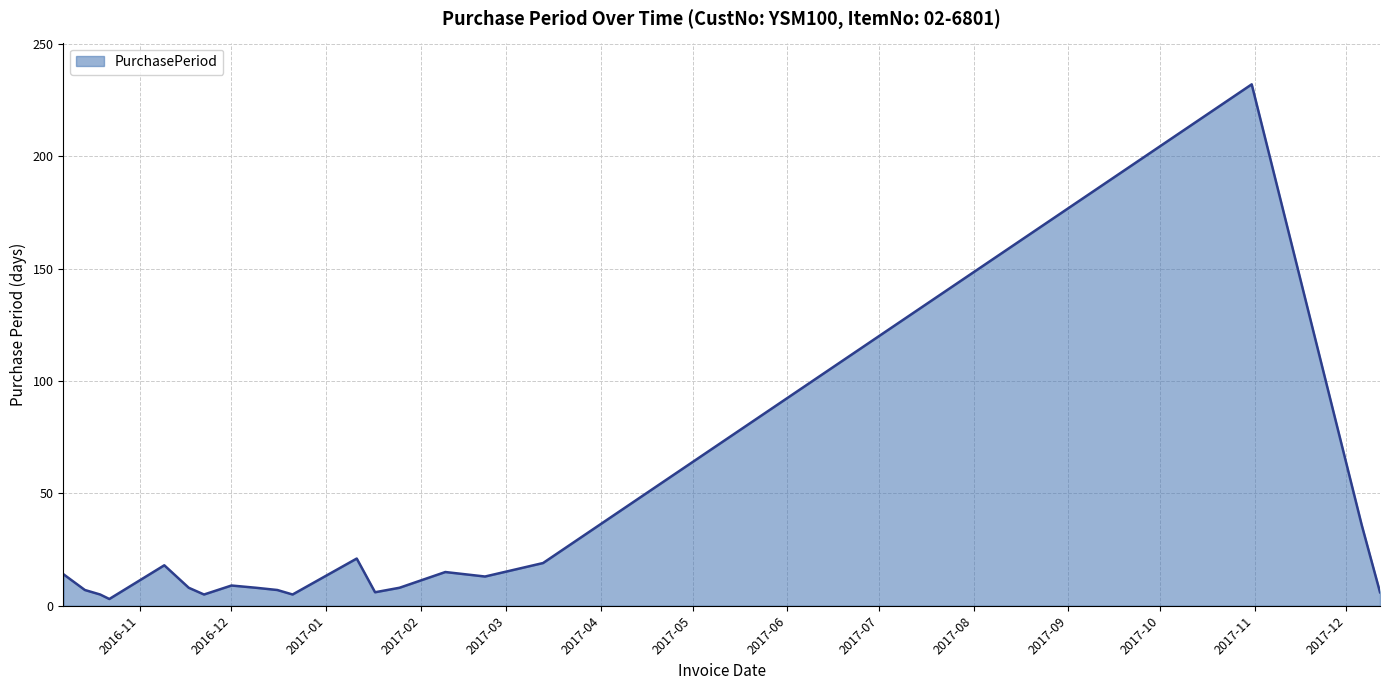

What is the difference between the maximum and minimum values?

229